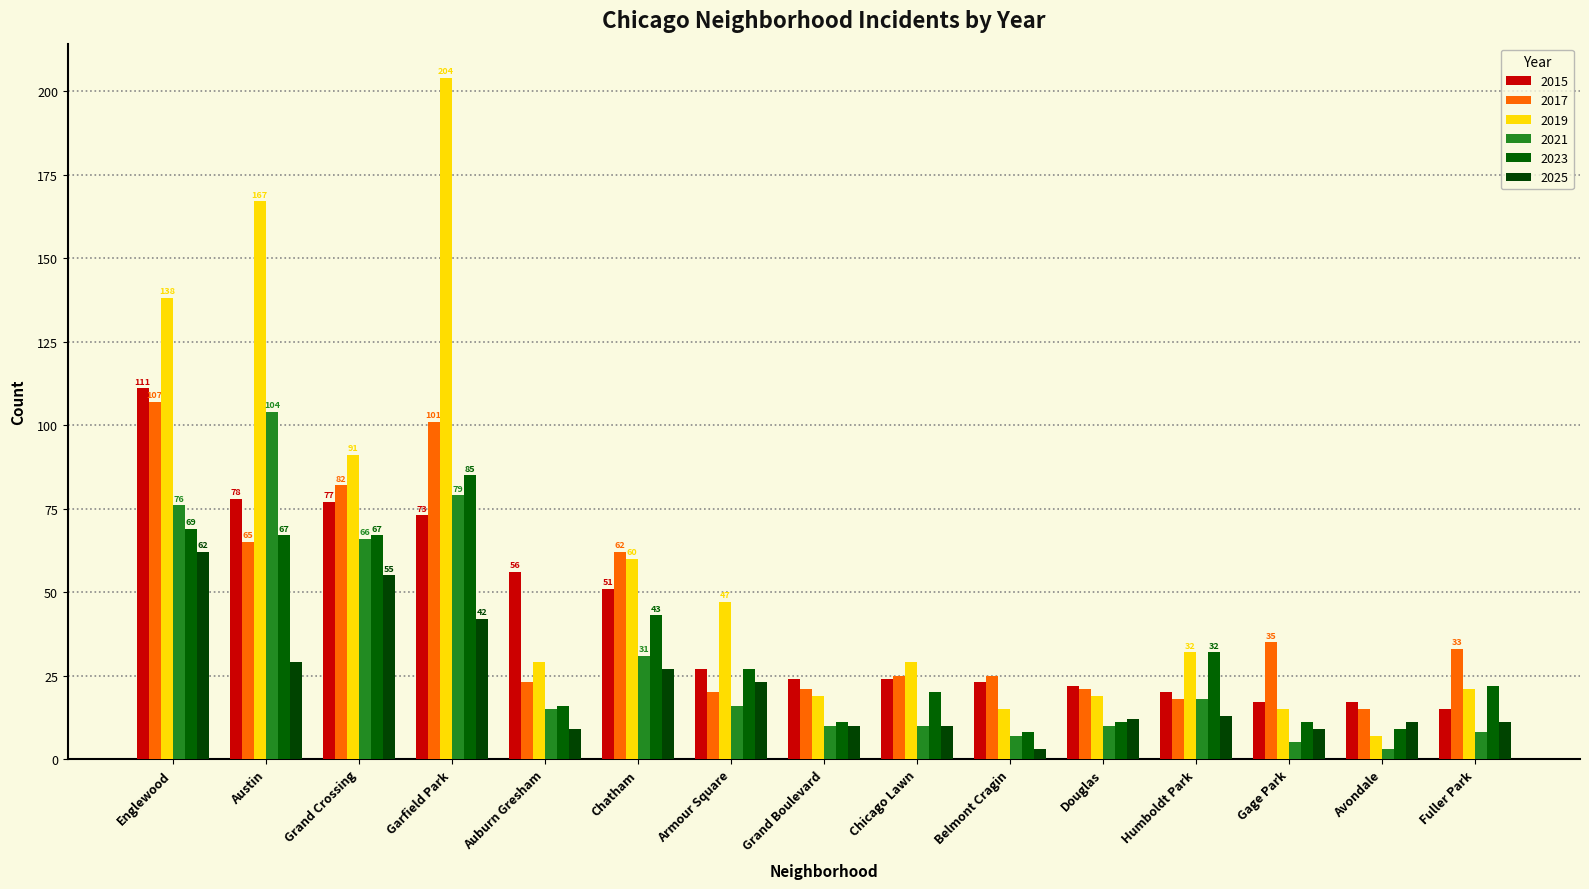

Which label corresponds to the largest value in the chart?

Garfield Park